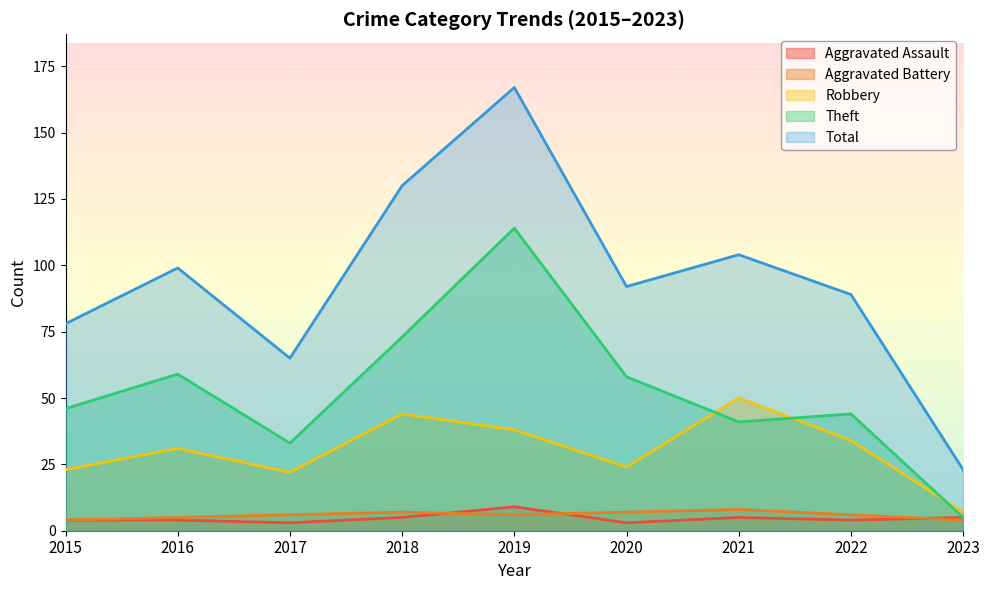

At which category is the sum across all series the highest?

2019